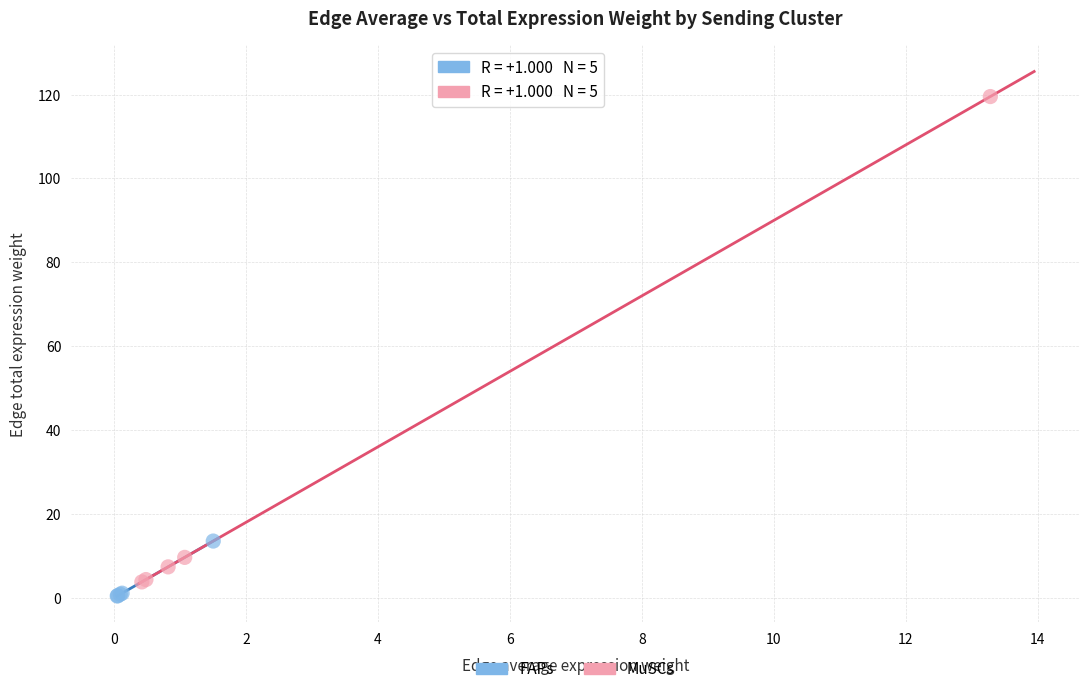

Which series has the widest spread of Y values?

MuSCs